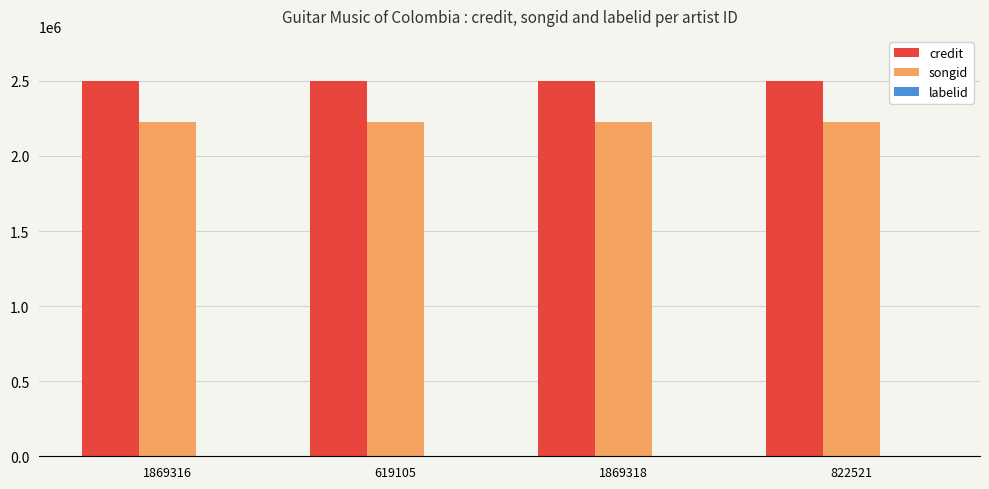

The value of credit at 1869316 is 2499778. True or false?

True